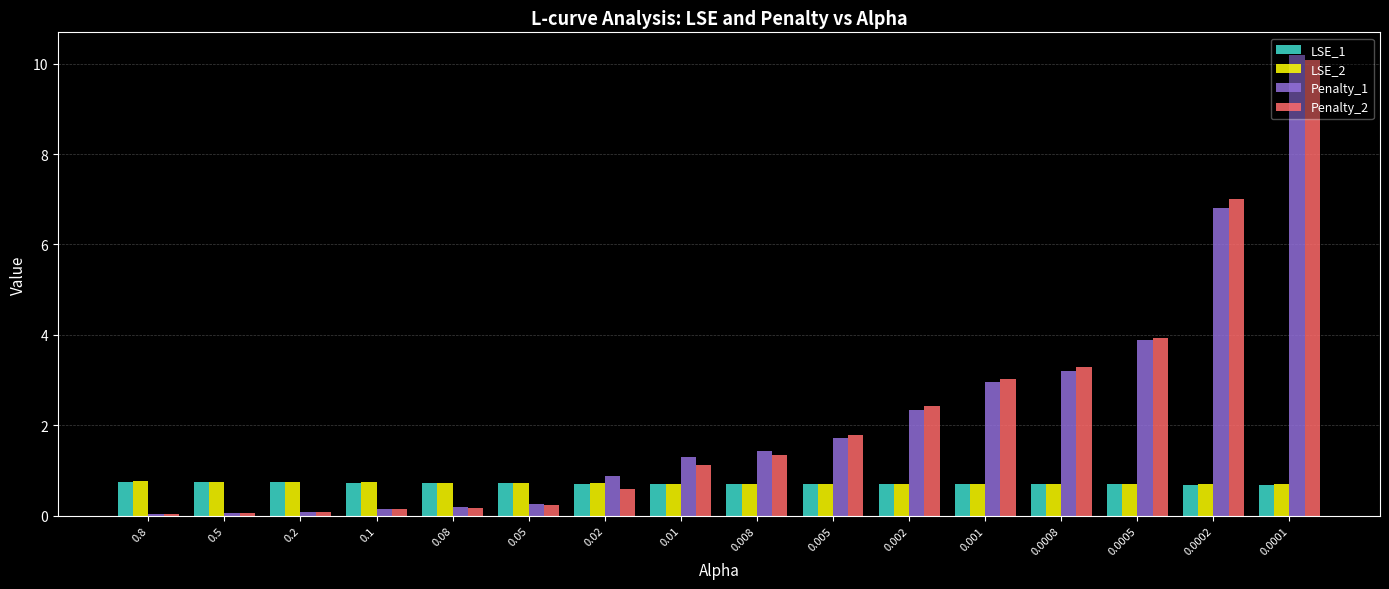

What is the sum of the LSE_1 values at 0.08 and 0.8?

1.5